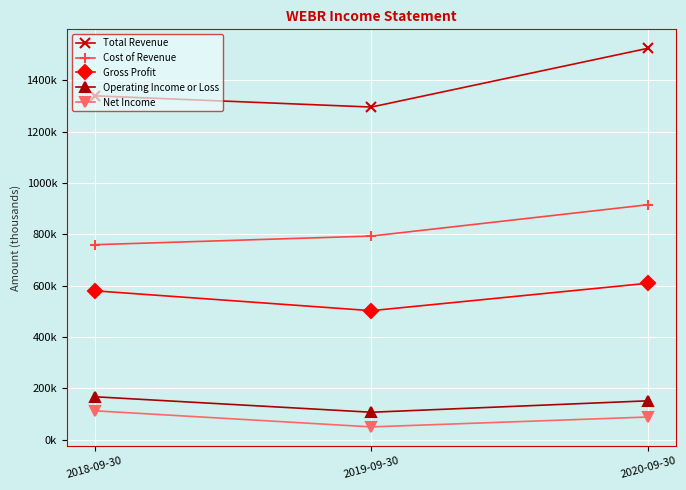

Where does the Operating Income or Loss series first go above 151500?

2018-09-30